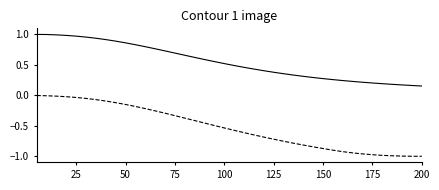

What is the minimum value shown in the chart?

-1.0